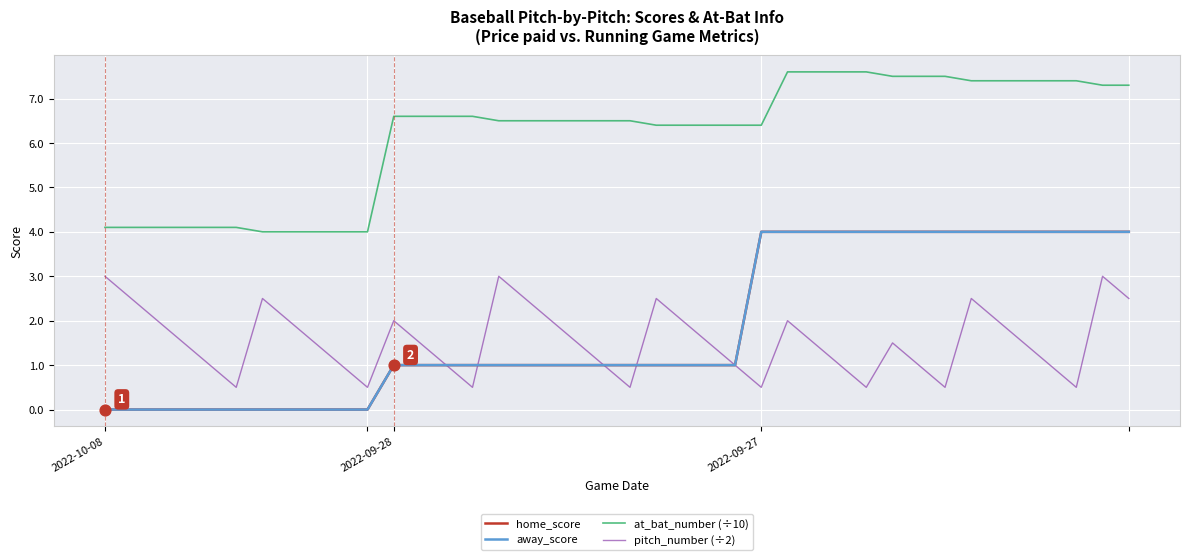

At which category is the sum across all series the highest?

38